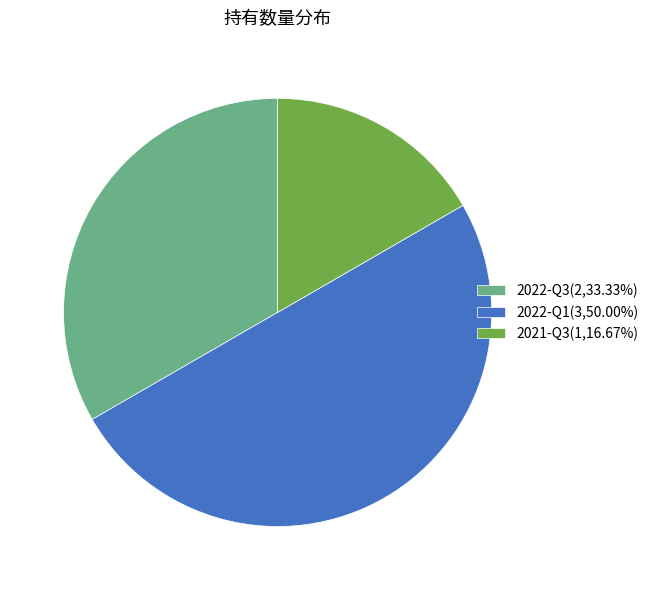

Does 2022-Q3(2,33.33%) represent more than half of the total?

No